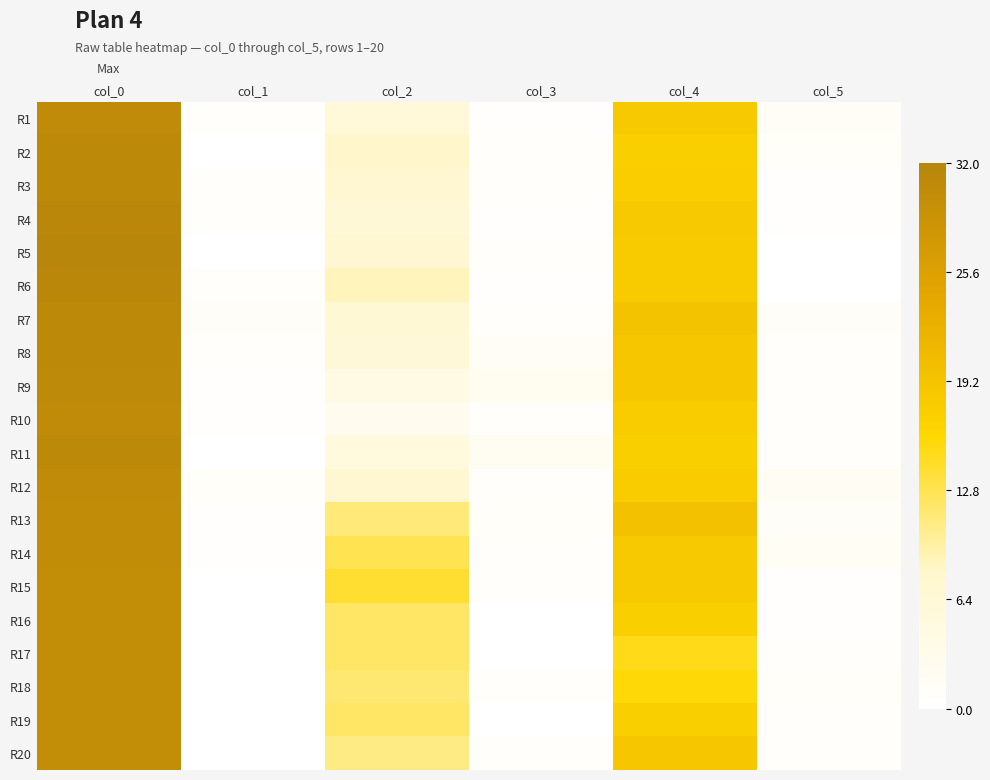

Count the number of data series in this chart.

20